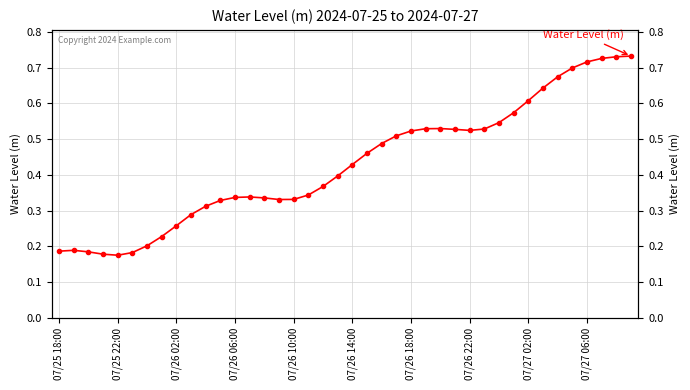

What is the difference between the values at 23 and 32?

0.1